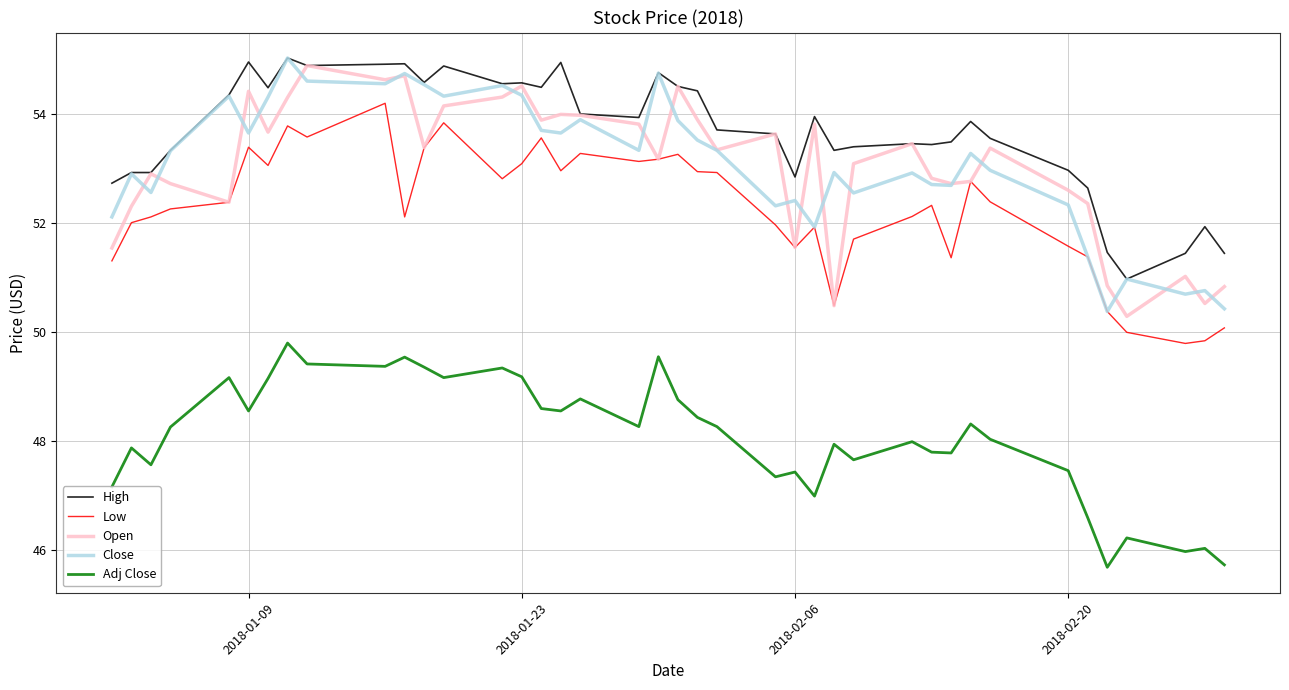

True or false: Low and High intersect in this chart.

False